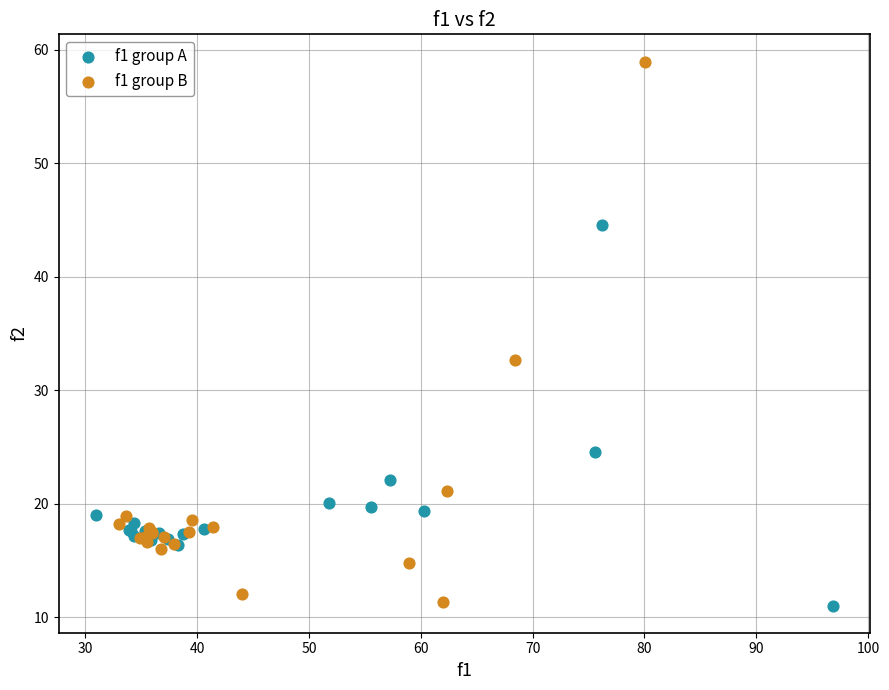

Which series contains the highest Y value?

f1 group B